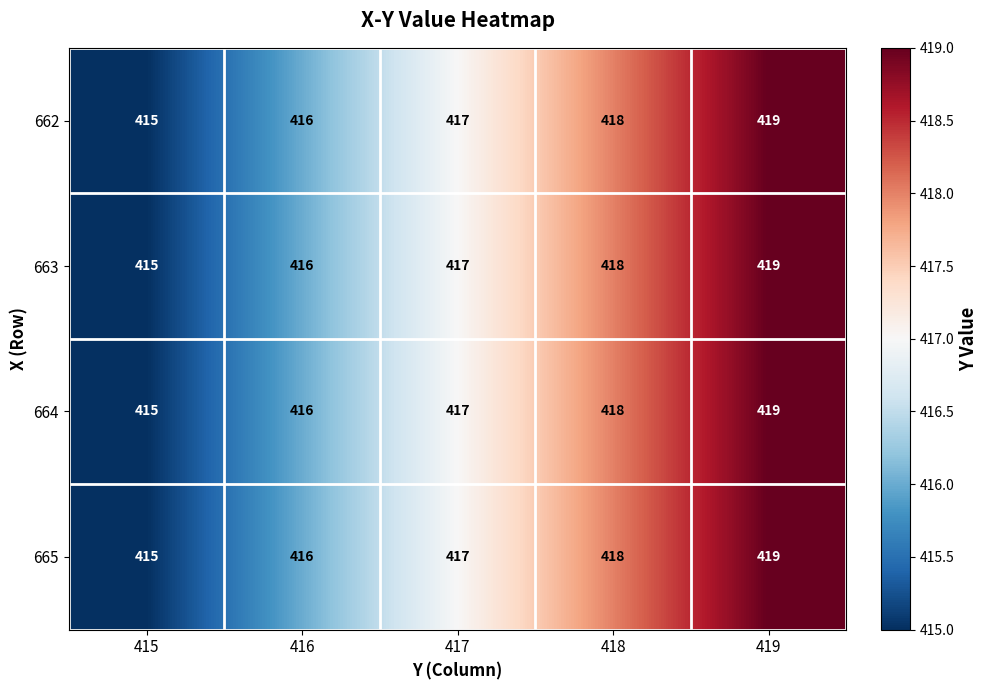

At which category is the sum across all series the highest?

419